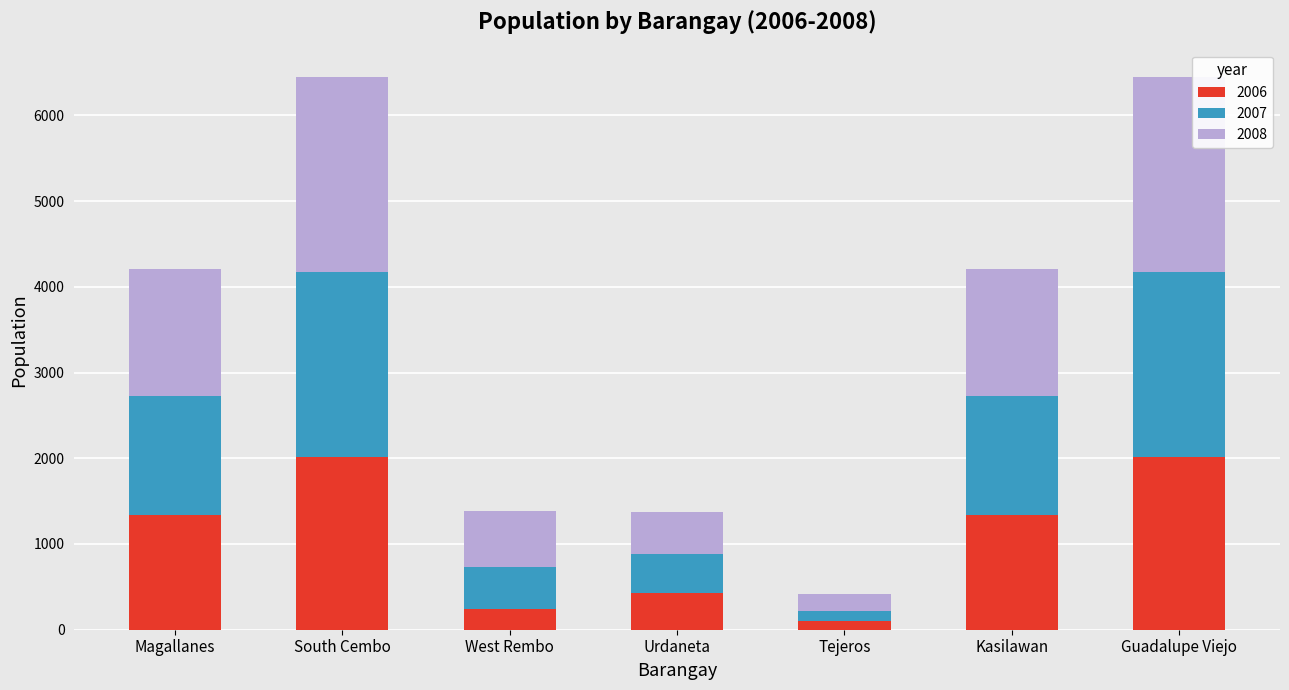

At which label does 2006 reach its minimum?

Tejeros